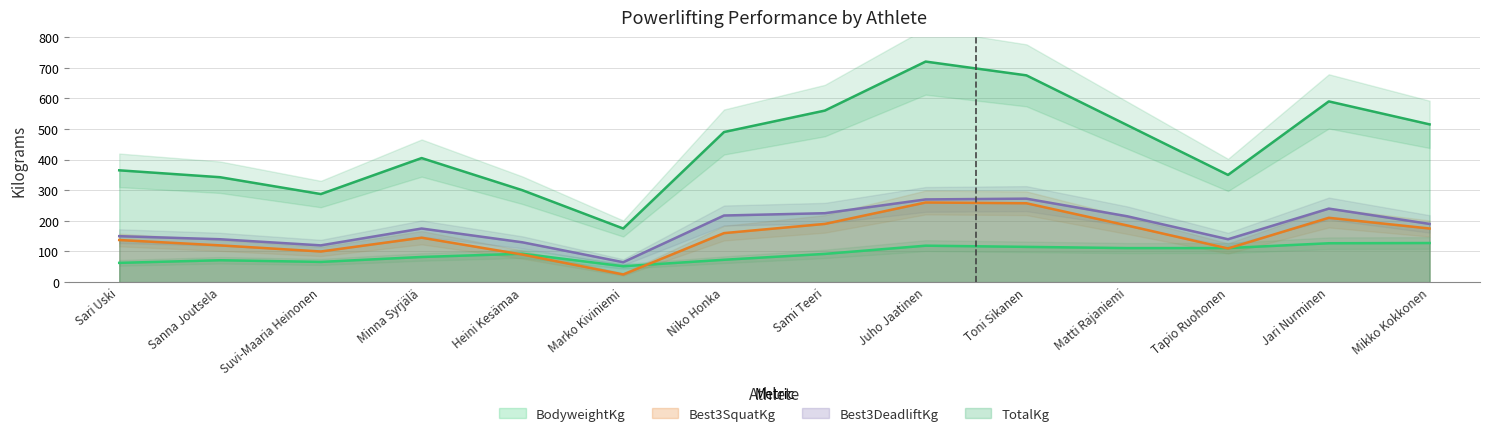

True or false: Best3SquatKg and TotalKg cross at least once.

False